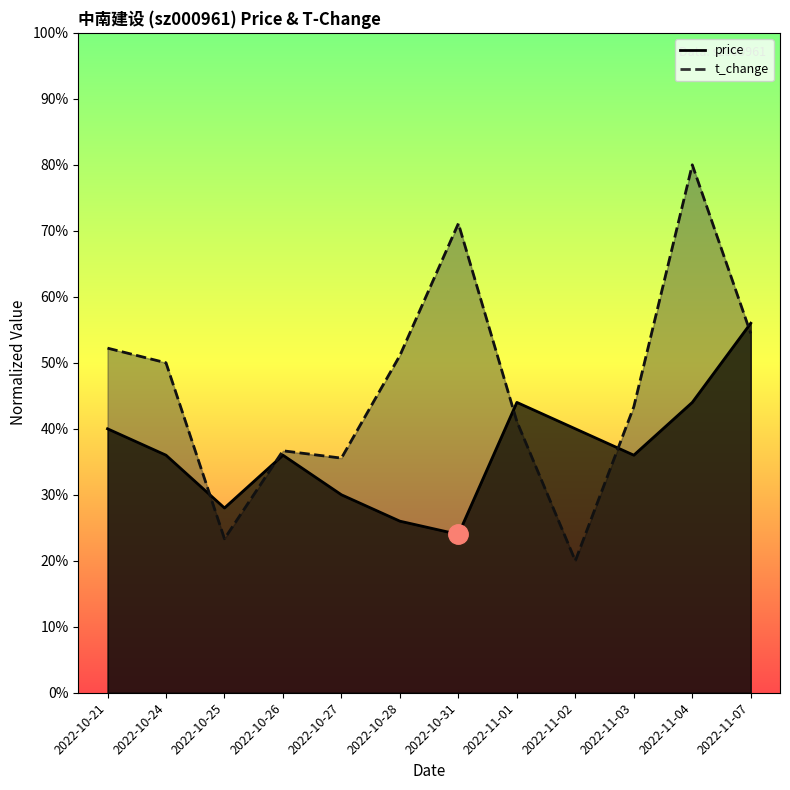

True or false: price has more than 0 interior local peaks.

True